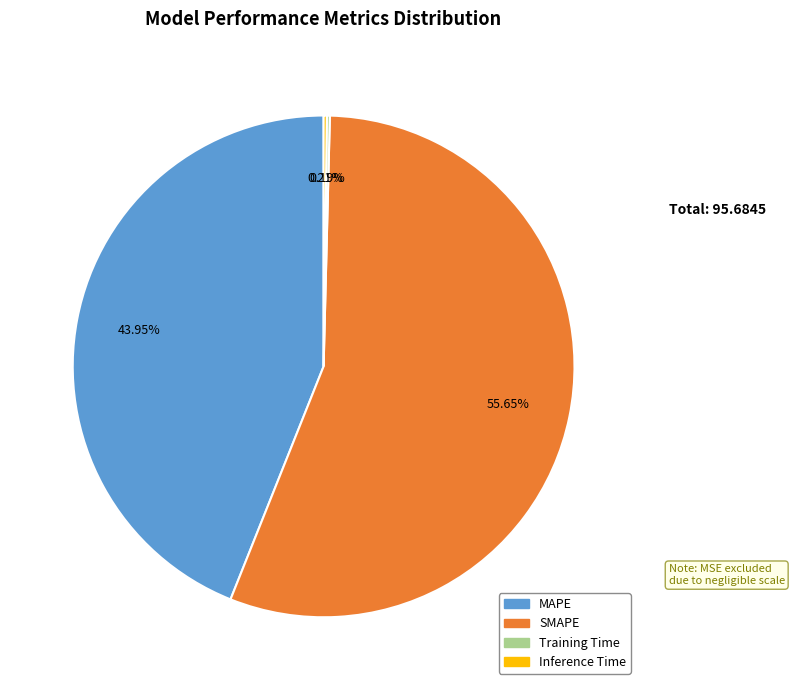

What is the largest slice in the pie chart?

SMAPE